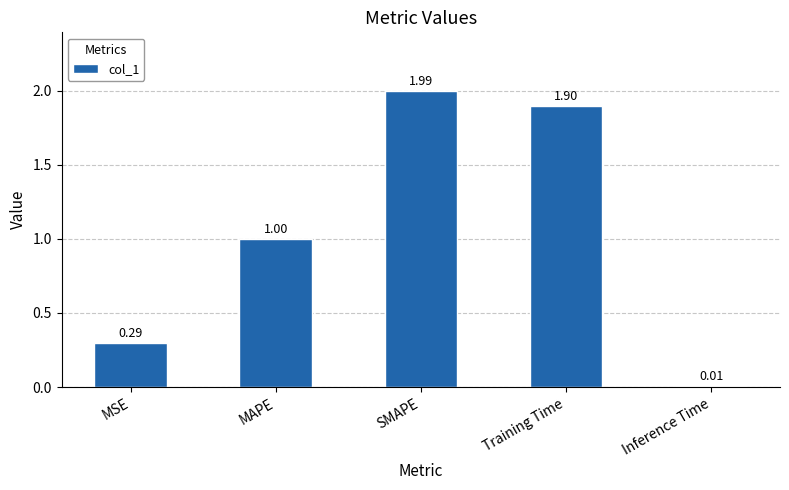

Which label corresponds to the largest value in the chart?

SMAPE